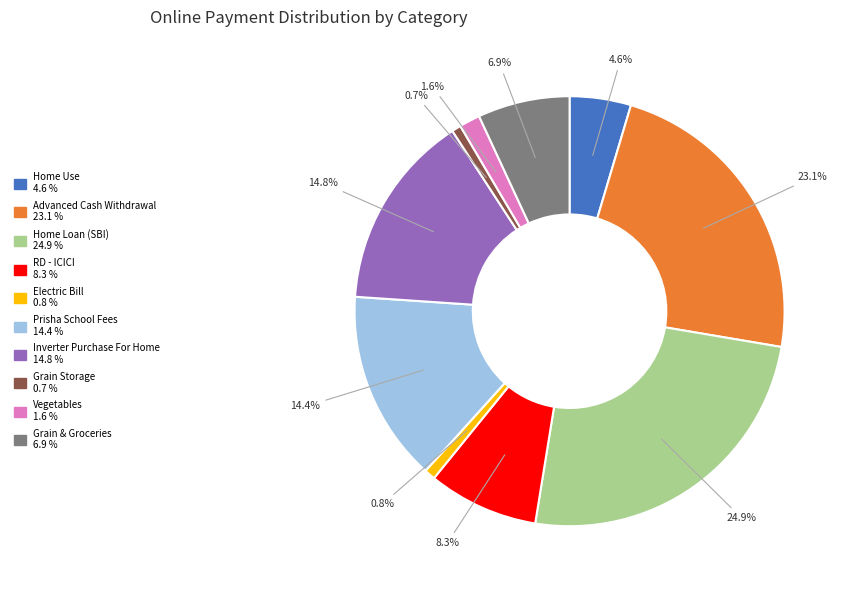

What portion of the pie excludes RD - ICICI?

91.7%